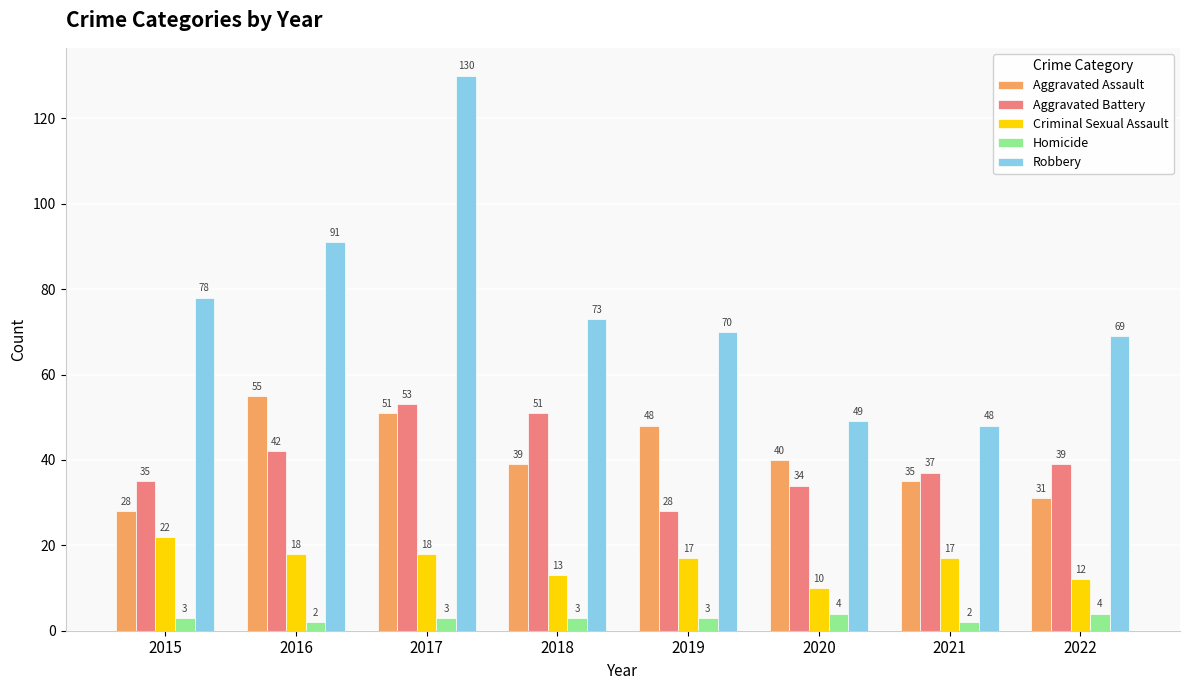

Reading left to right, extract all data points from this chart.

Aggravated Assault: 28	55	51	39	48	40	35	31
Aggravated Battery: 35	42	53	51	28	34	37	39
Criminal Sexual Assault: 22	18	18	13	17	10	17	12
Homicide: 3	2	3	3	3	4	2	4
Robbery: 78	91	130	73	70	49	48	69